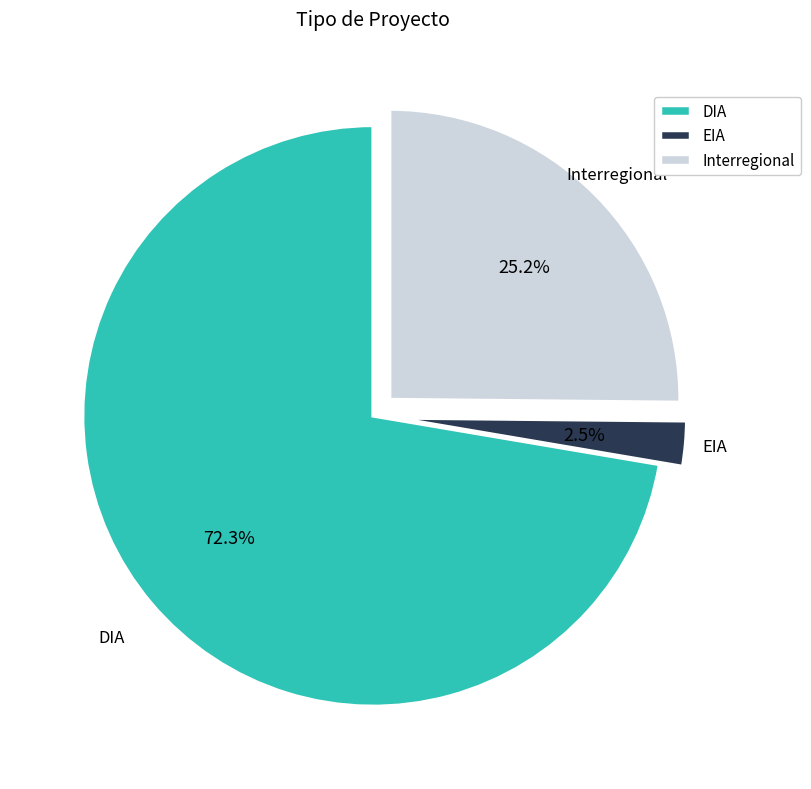

Combined, do DIA and Interregional account for over 50%?

Yes